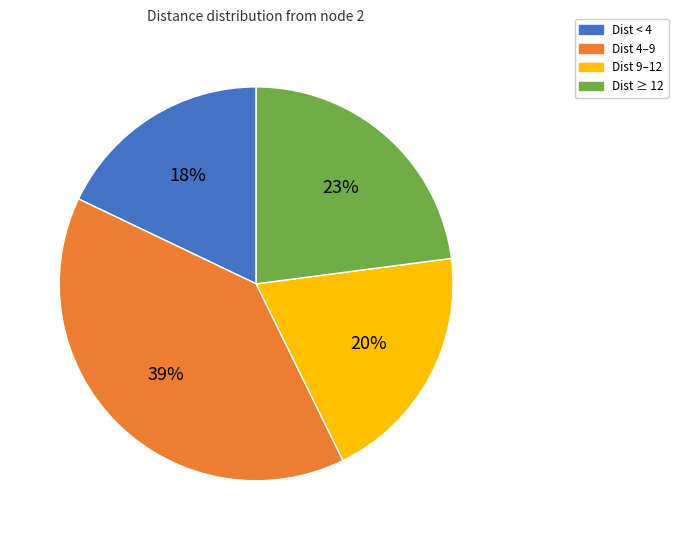

To the nearest percent, what is the average slice percentage?

25%